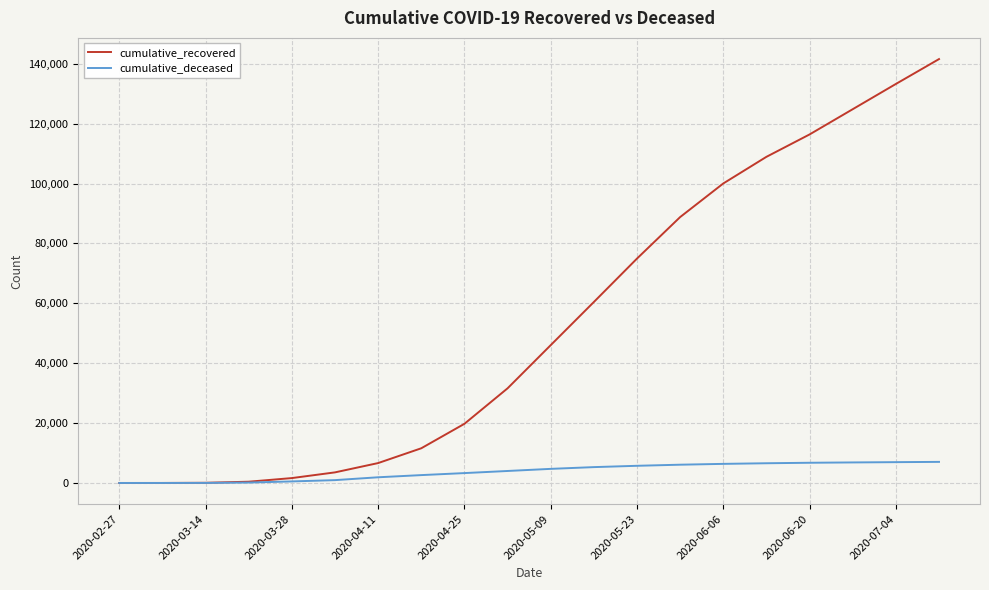

List the series in order of their peak value, highest first.

cumulative_recovered, cumulative_deceased